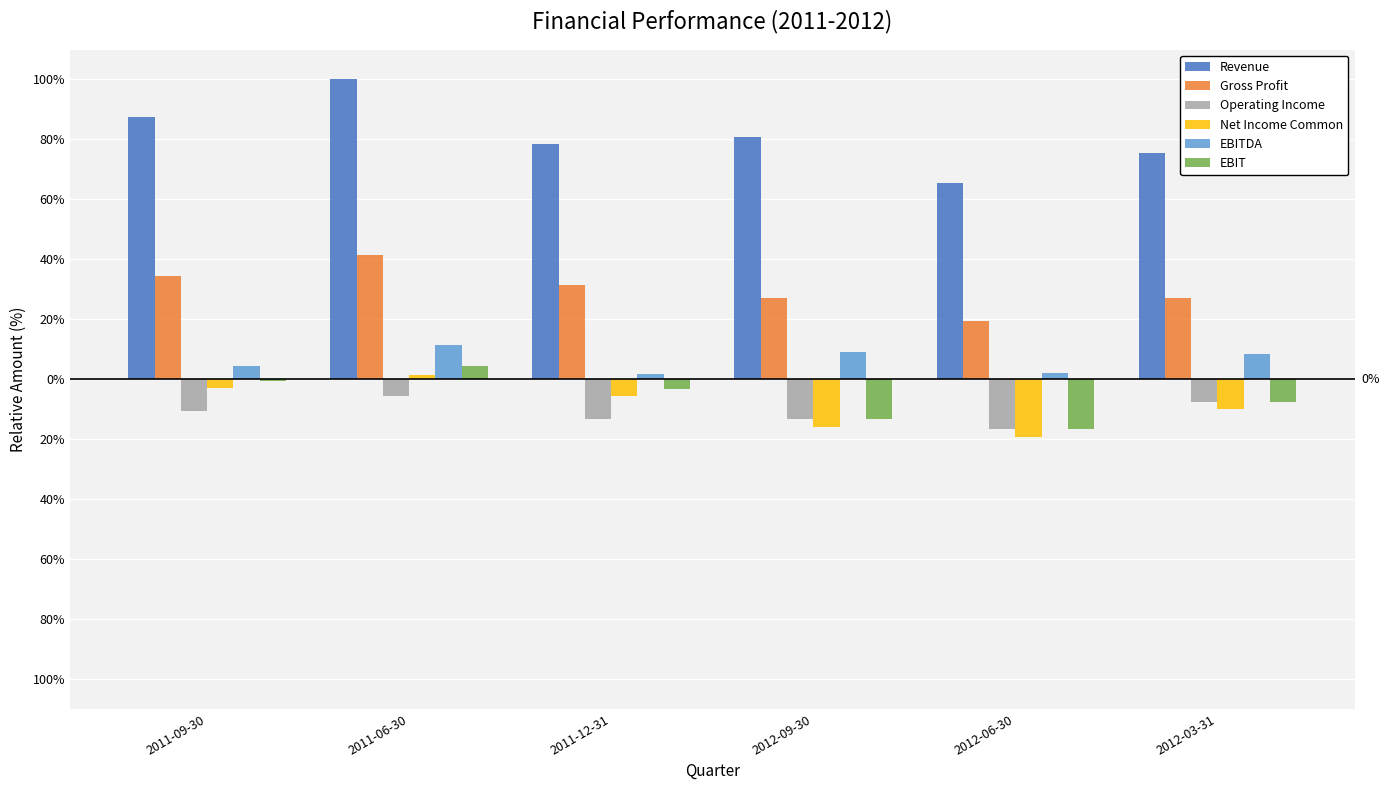

How many bars are there in total?

36